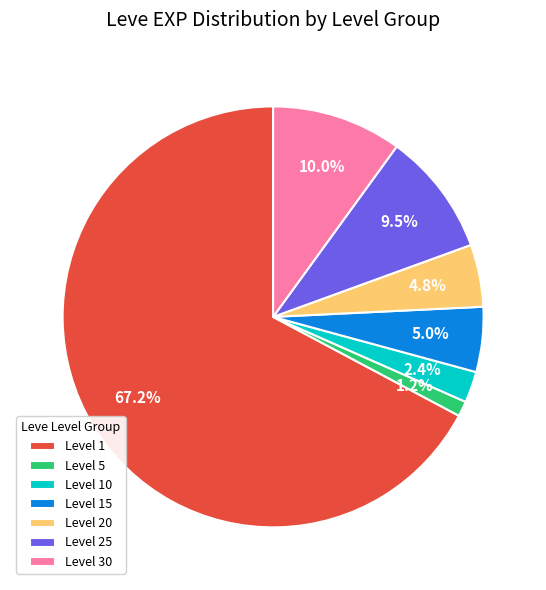

Which has a higher value, Level 5 or Level 20?

Level 20